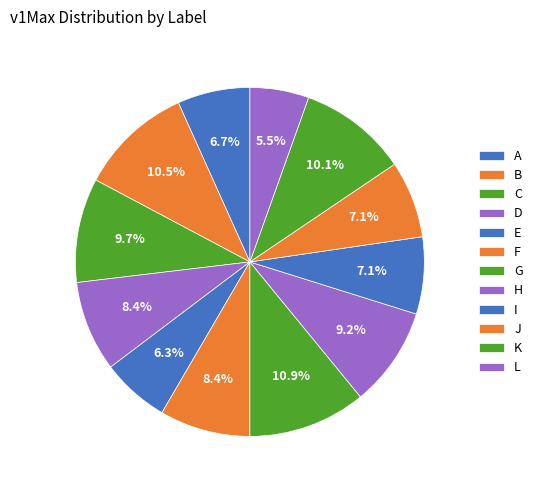

Does B represent more than half of the total?

No